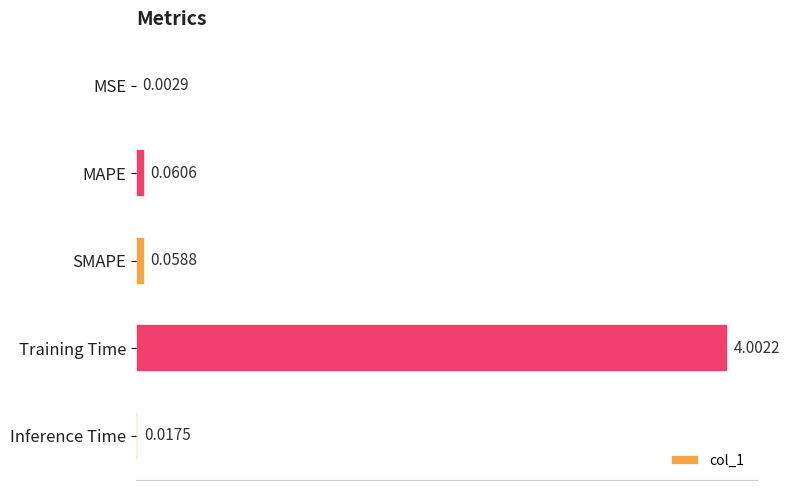

What is the average value?

0.8